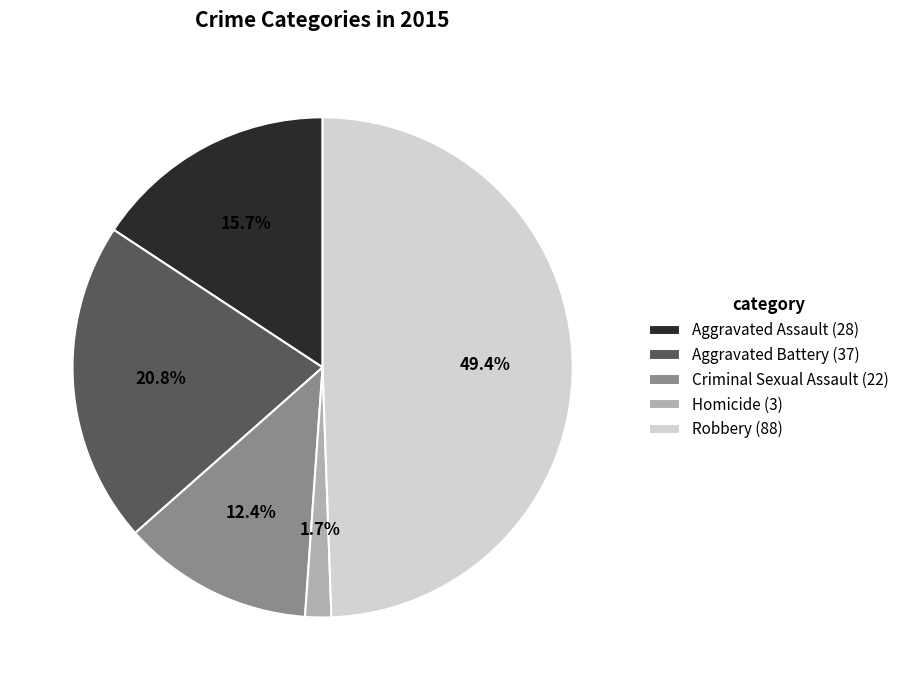

True or false: Aggravated Battery accounts for 28% of the total.

False